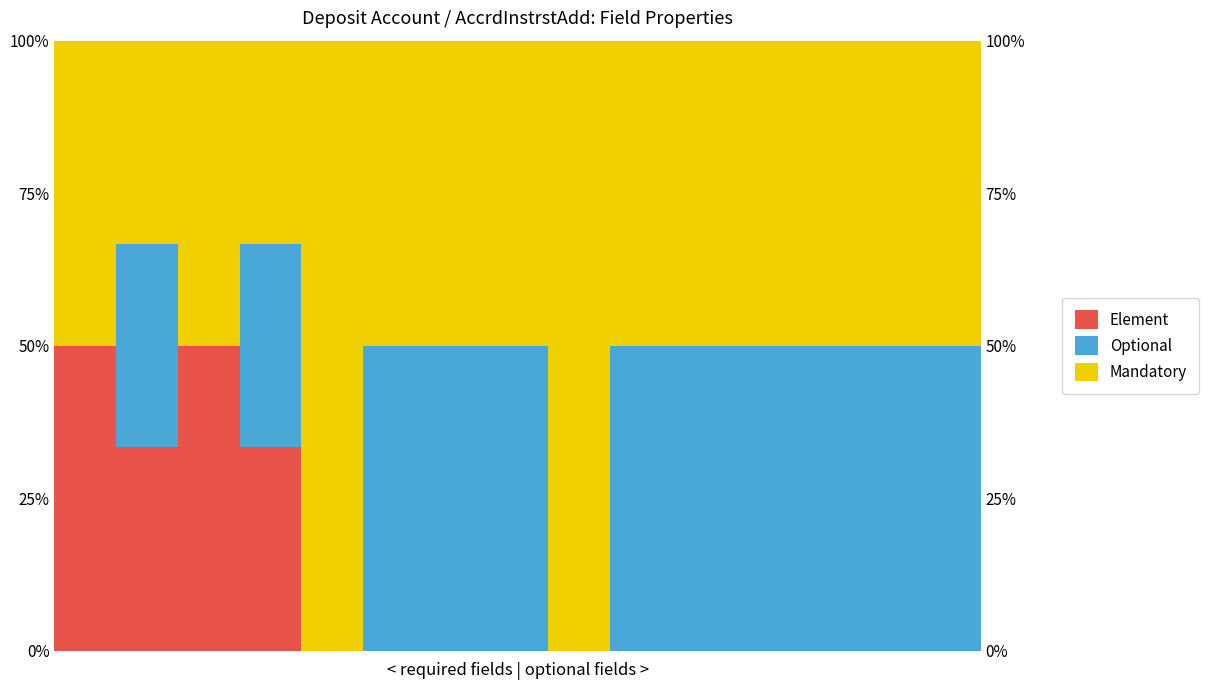

What is the spread (max minus min) of values at 10?

0.5